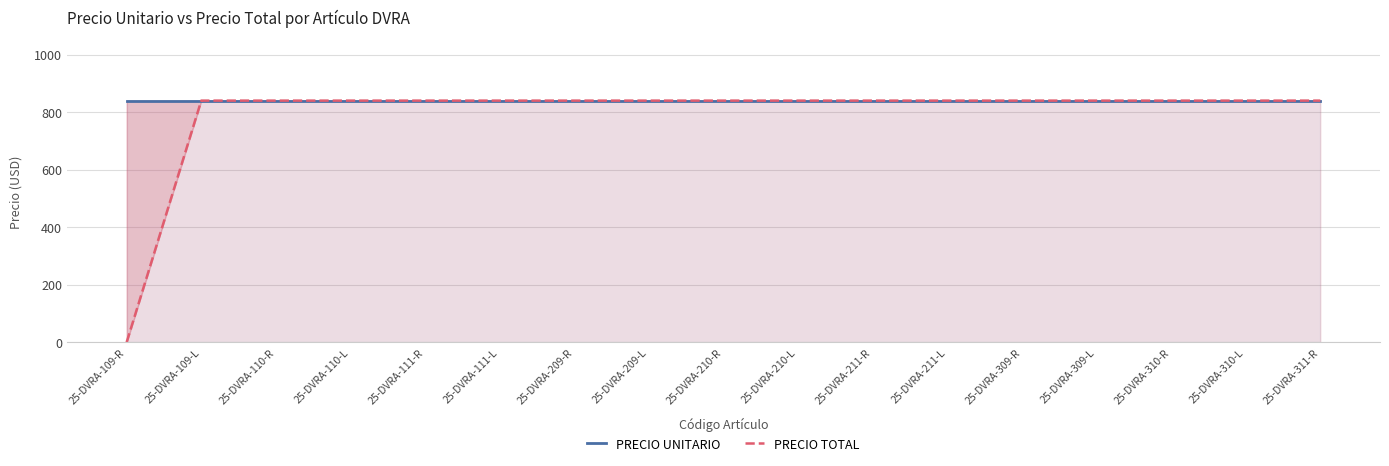

True or false: PRECIO UNITARIO and PRECIO TOTAL cross at least once.

False